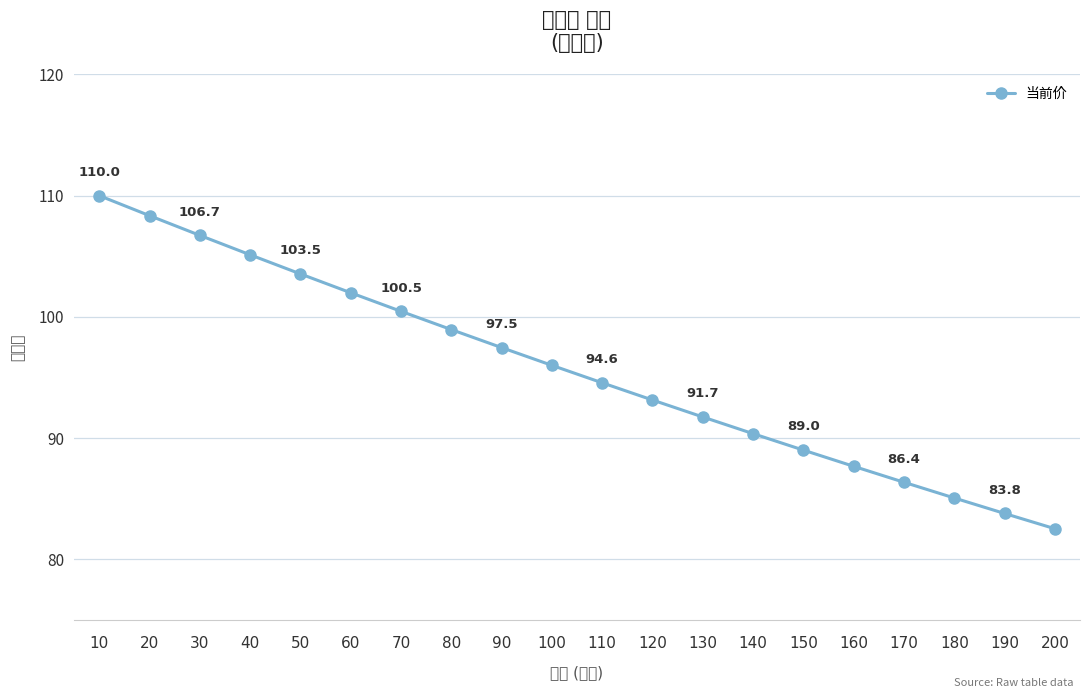

Reading left to right, what are all the values shown in this chart?

10=110.0	20=108.3	30=106.7	40=105.1	50=103.5	60=102.0	70=100.5	80=98.9	90=97.5	100=96.0	110=94.6	120=93.1	130=91.7	140=90.4	150=89.0	160=87.7	170=86.4	180=85.1	190=83.8	200=82.5